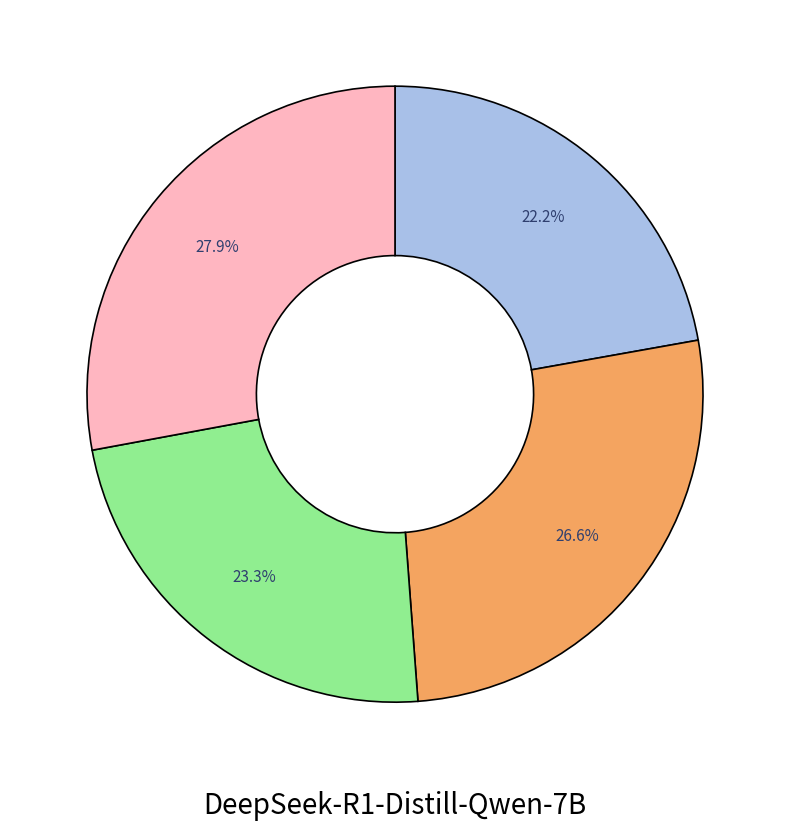

Is there a majority slice in this chart?

No